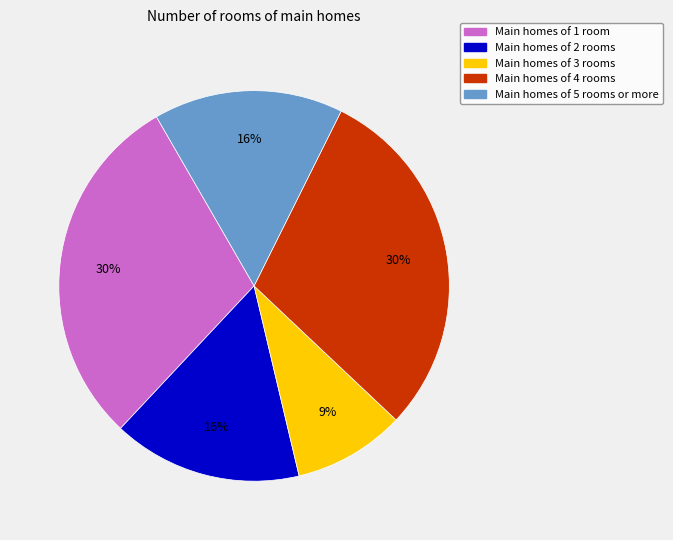

Is there a majority slice in this chart?

No